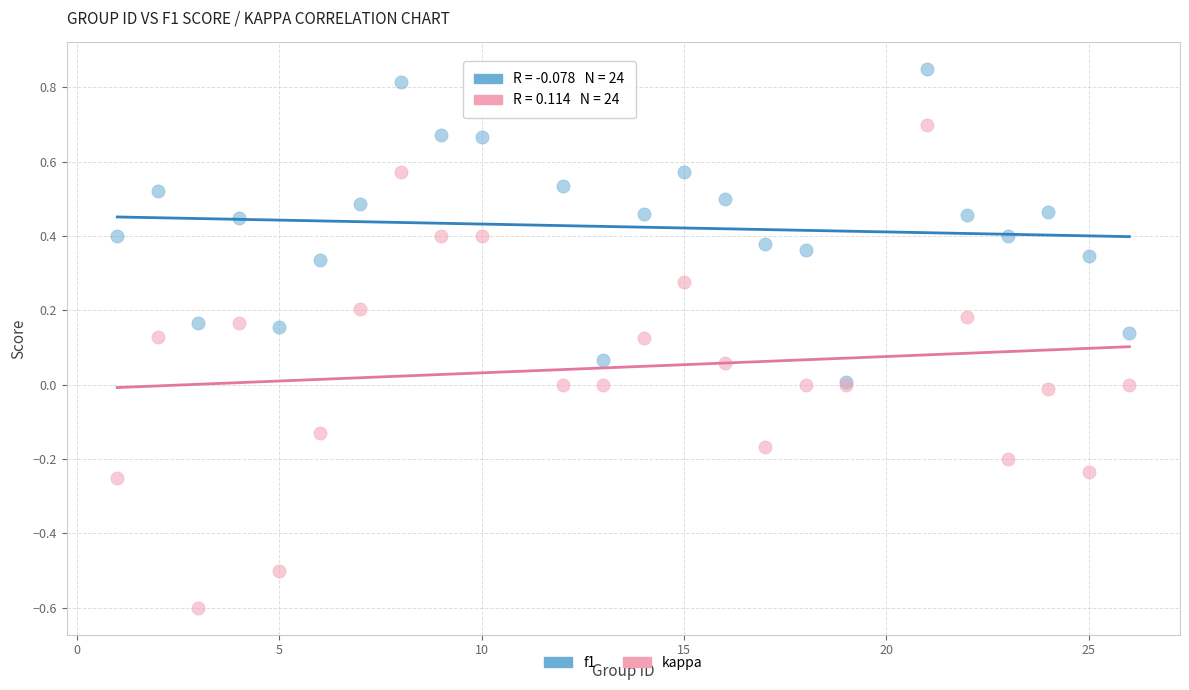

What are all the series names shown in the legend?

f1, kappa